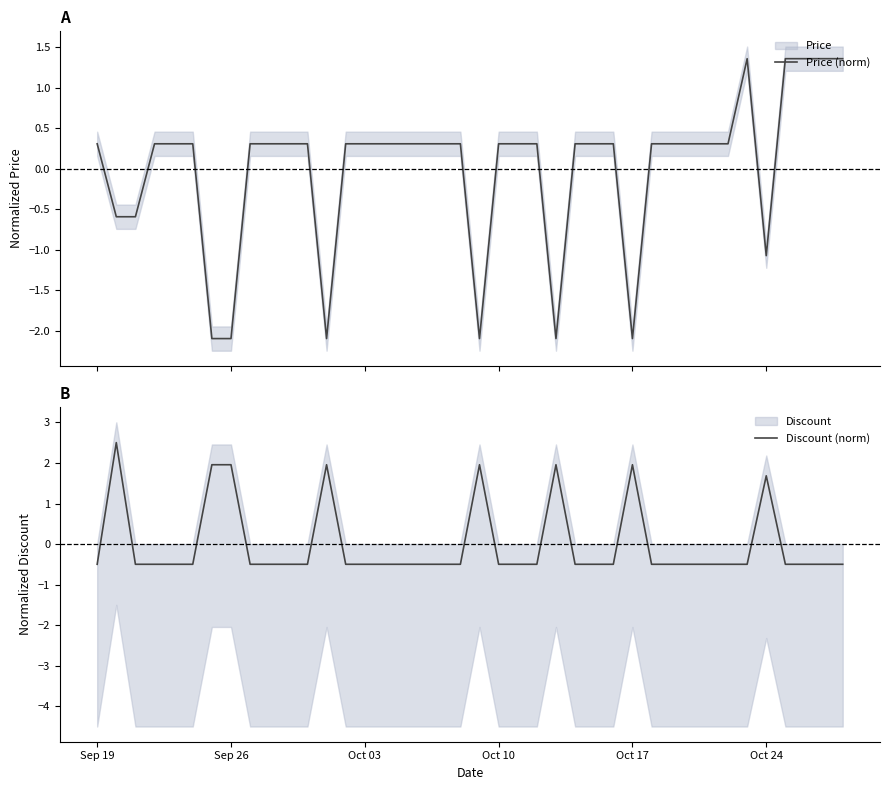

True or false: Discount (norm) has a value of 1.3 at Sep 26.

False